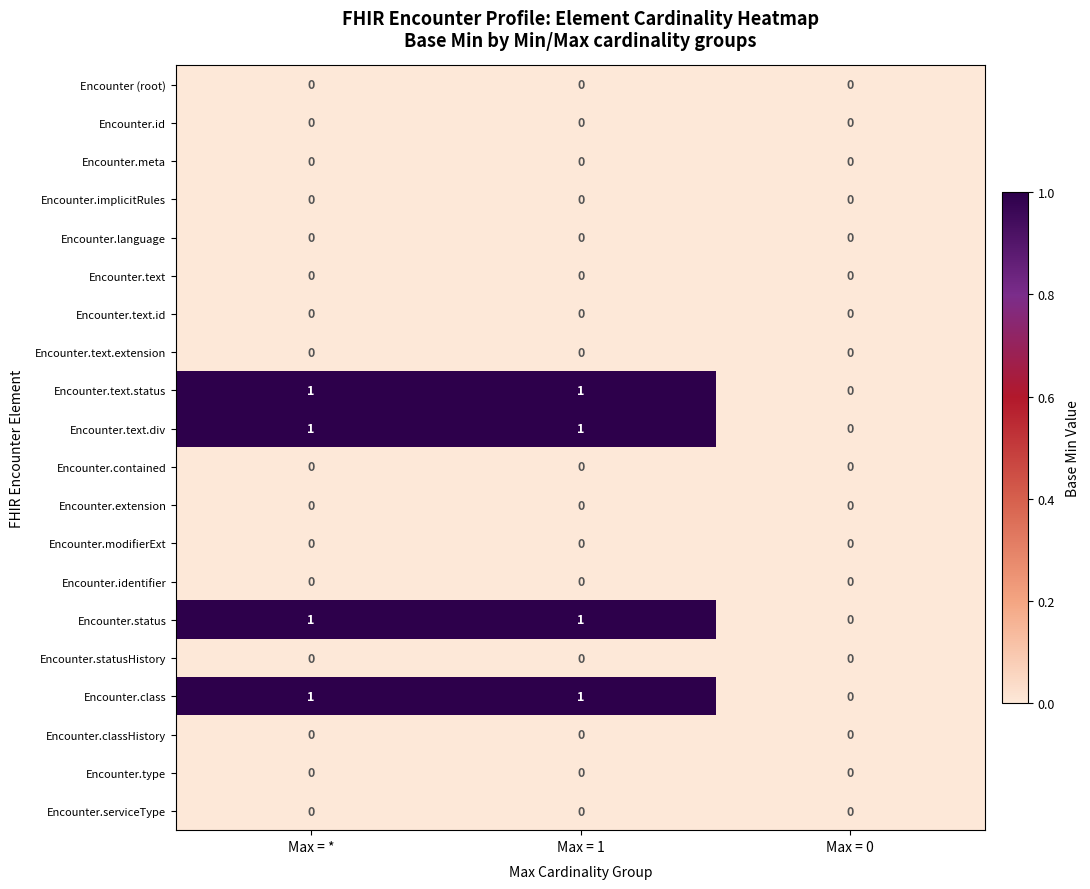

Is it true that Encounter.class equals 1 at Max = 1?

True